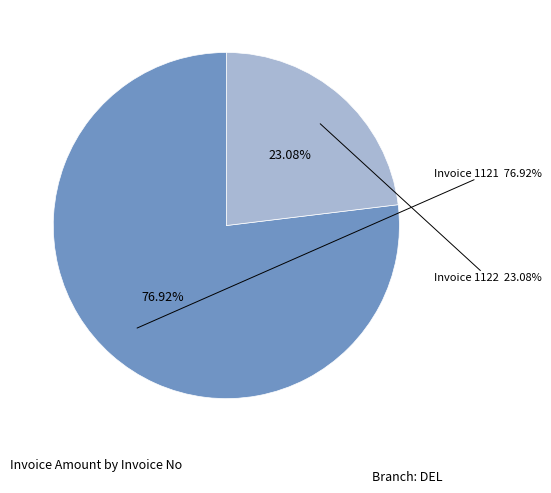

What portion of the pie excludes 1121?

23.1%